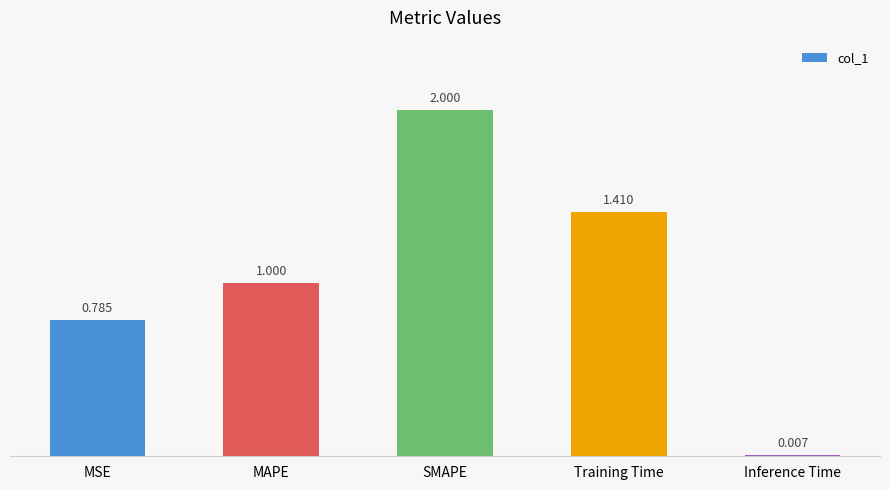

At which label is the value closest to 1?

MAPE